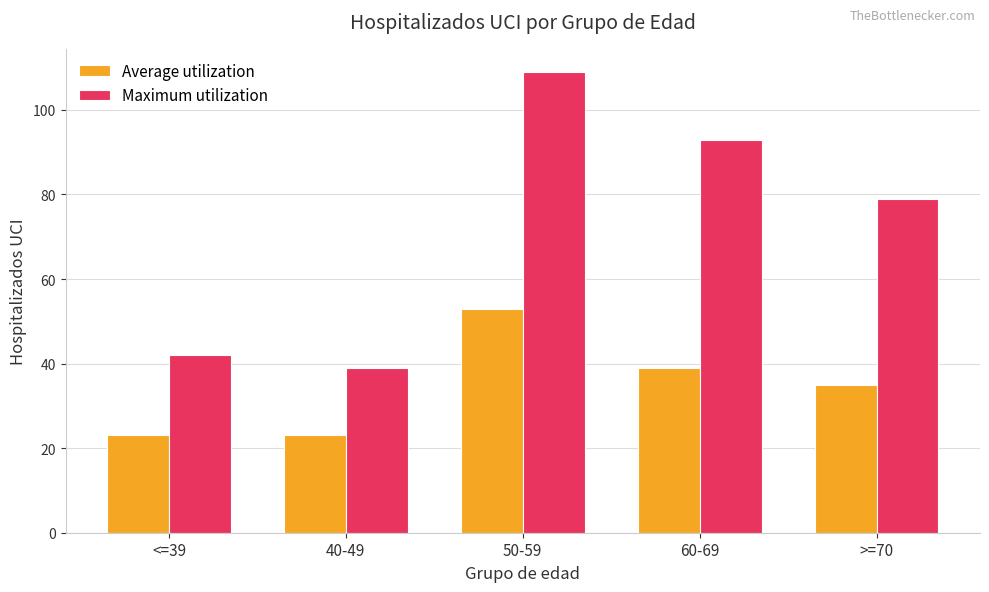

What is the value of the Average utilization bar at the 1st from the left?

23